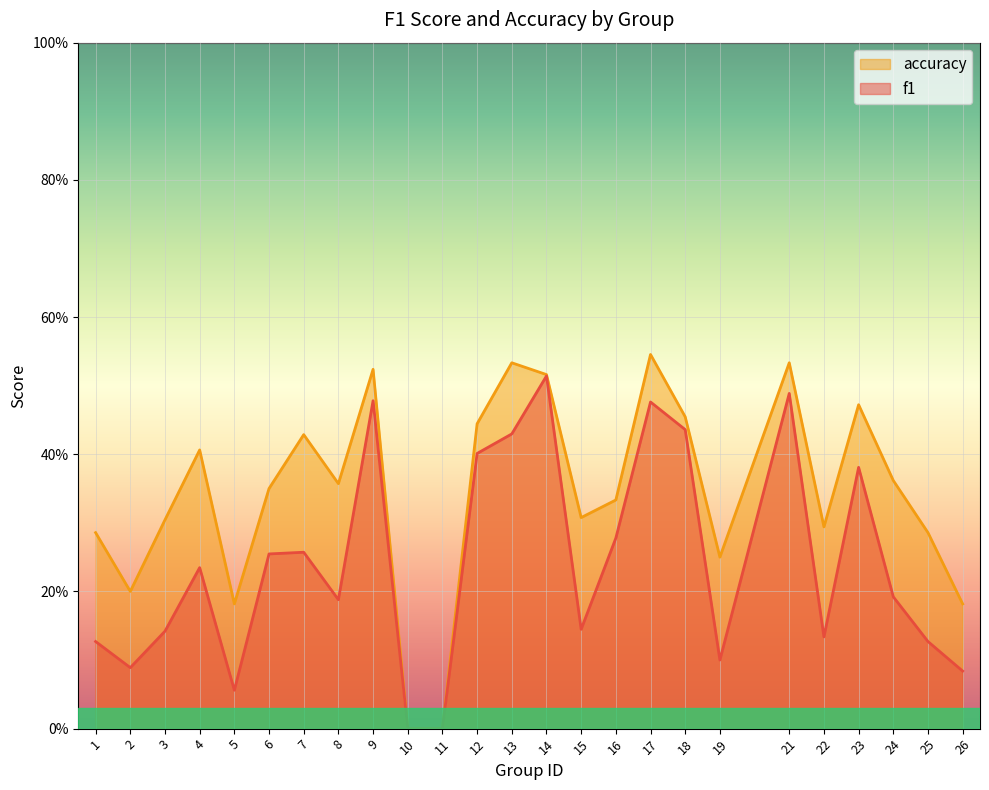

At how many categories does at least one series exceed 0?

23